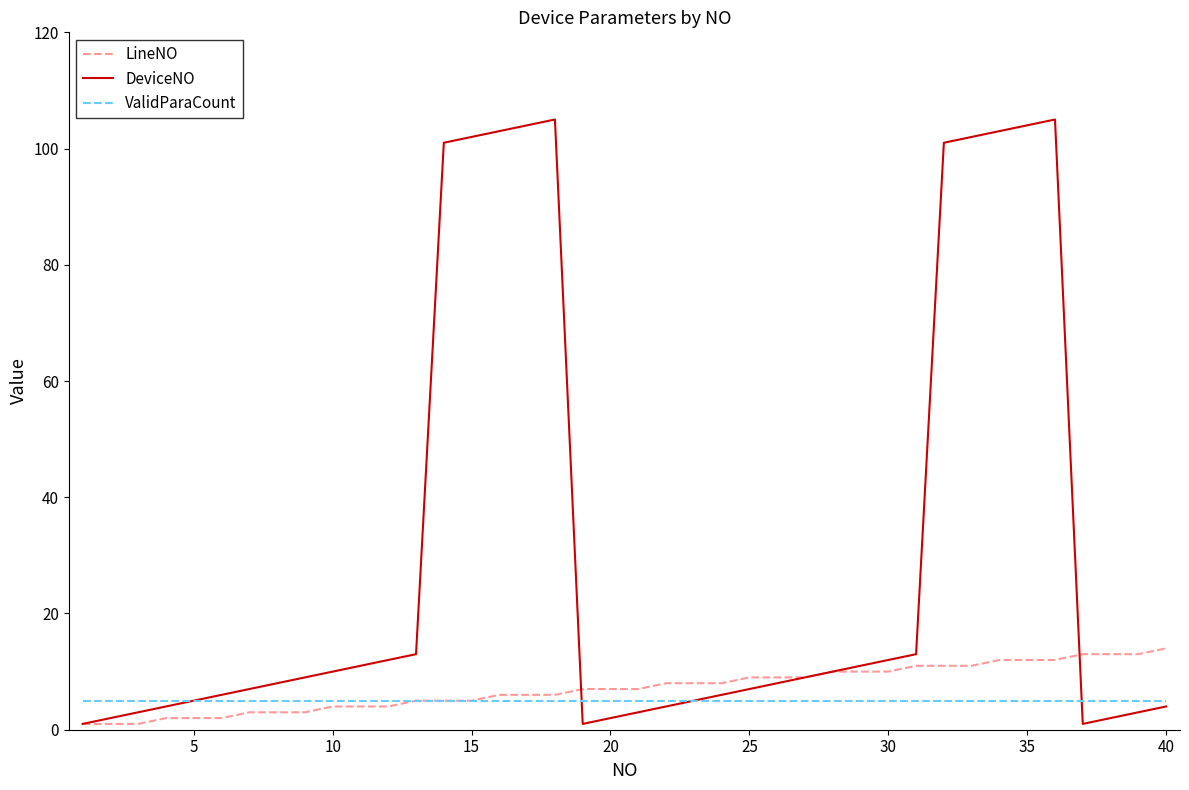

Reading left to right, what are all the values shown in this chart?

LineNO: 1	1	1	2	2	2	3	3	3	4	4	4	5	5	5	6	6	6	7	7	7	8	8	8	9	9	9	10	10	10	11	11	11	12	12	12	13	13	13	14
DeviceNO: 1	2	3	4	5	6	7	8	9	10	11	12	13	101	102	103	104	105	1	2	3	4	5	6	7	8	9	10	11	12	13	101	102	103	104	105	1	2	3	4
ValidParaCount: 5	5	5	5	5	5	5	5	5	5	5	5	5	5	5	5	5	5	5	5	5	5	5	5	5	5	5	5	5	5	5	5	5	5	5	5	5	5	5	5